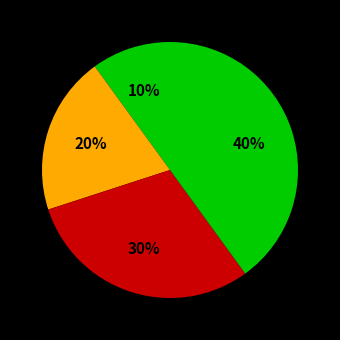

To the nearest percent, what is the difference between the largest and smallest slice percentages?

30%